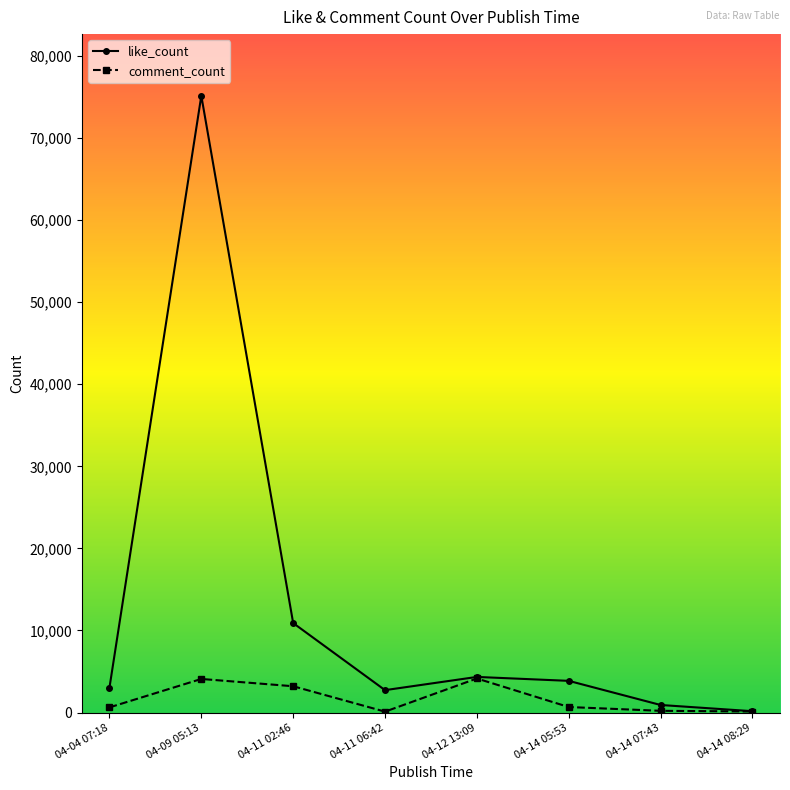

Where does the like_count series first go above 3862?

04-09 05:13